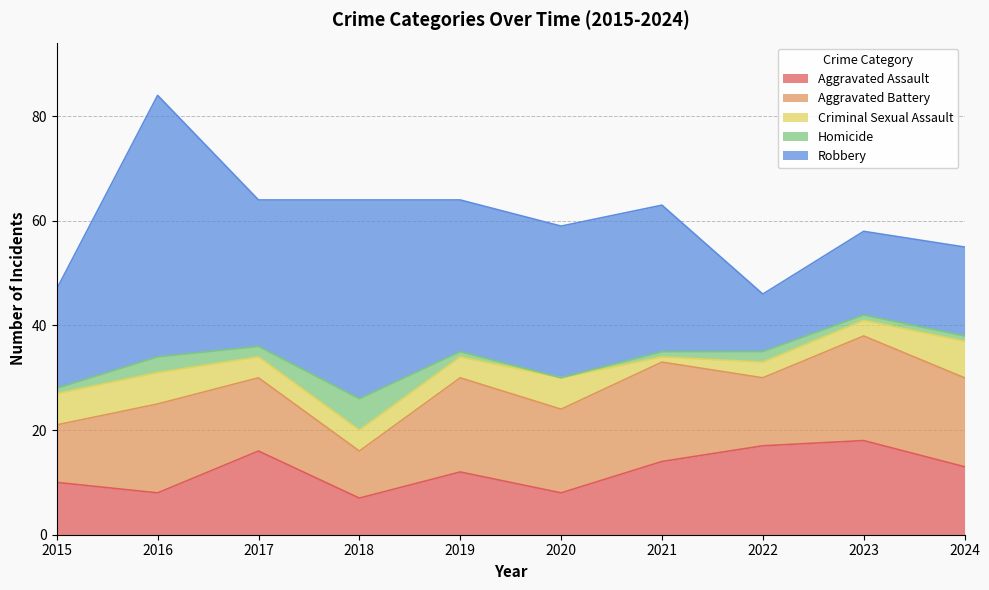

Is it true that Aggravated Battery equals 4 at 2016?

False